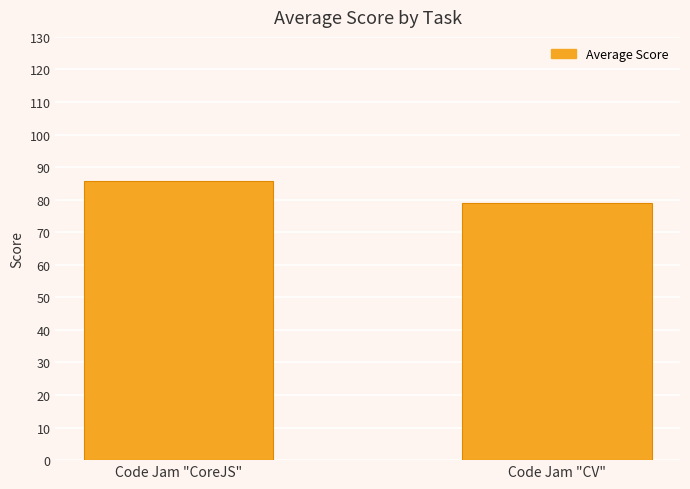

How many values are between 78 and 85?

1